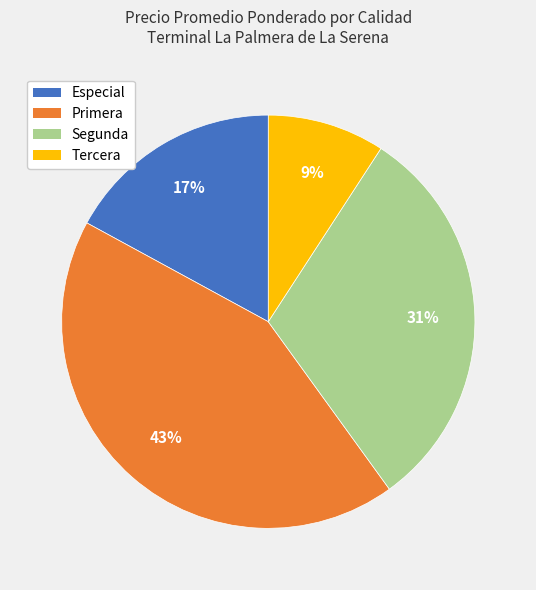

Combined, do Especial and Primera account for over 50%?

Yes